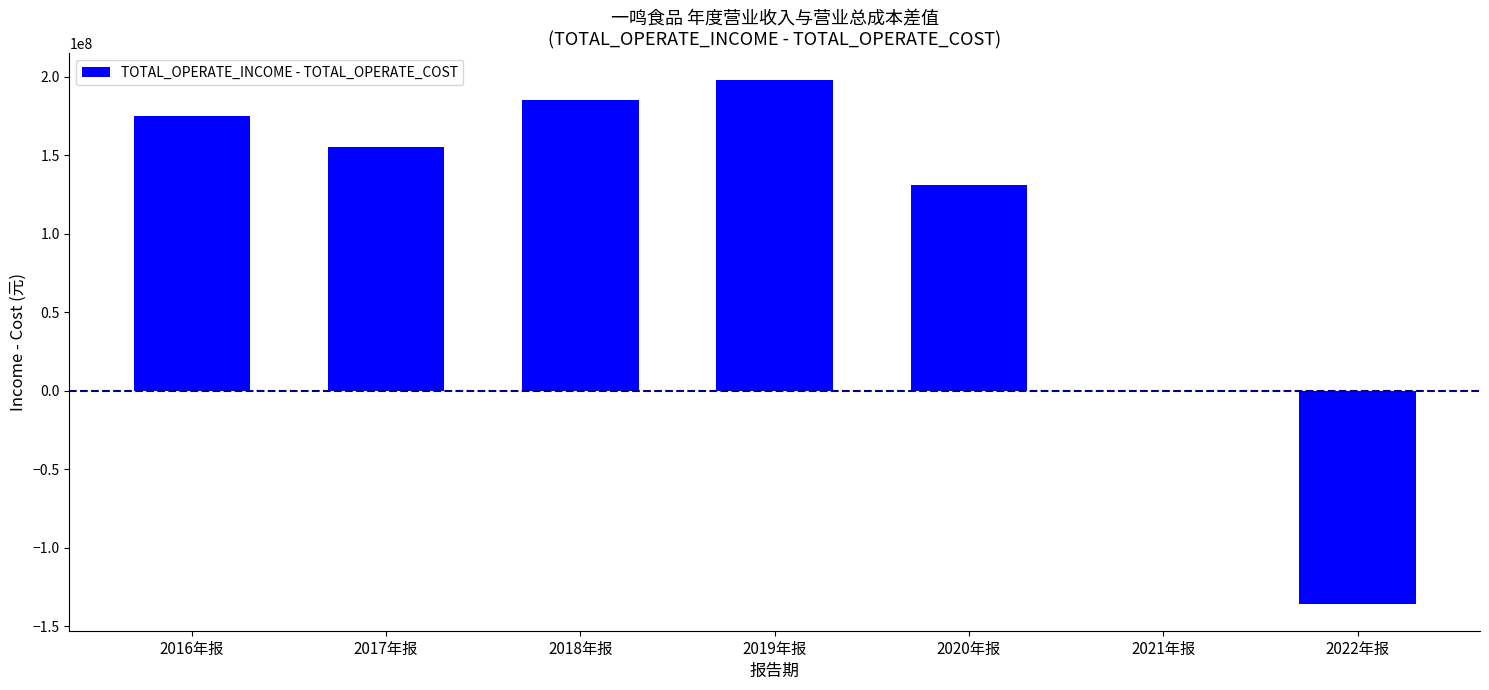

What is the change in value from 2017年报 to 2022年报?

-291204188.2